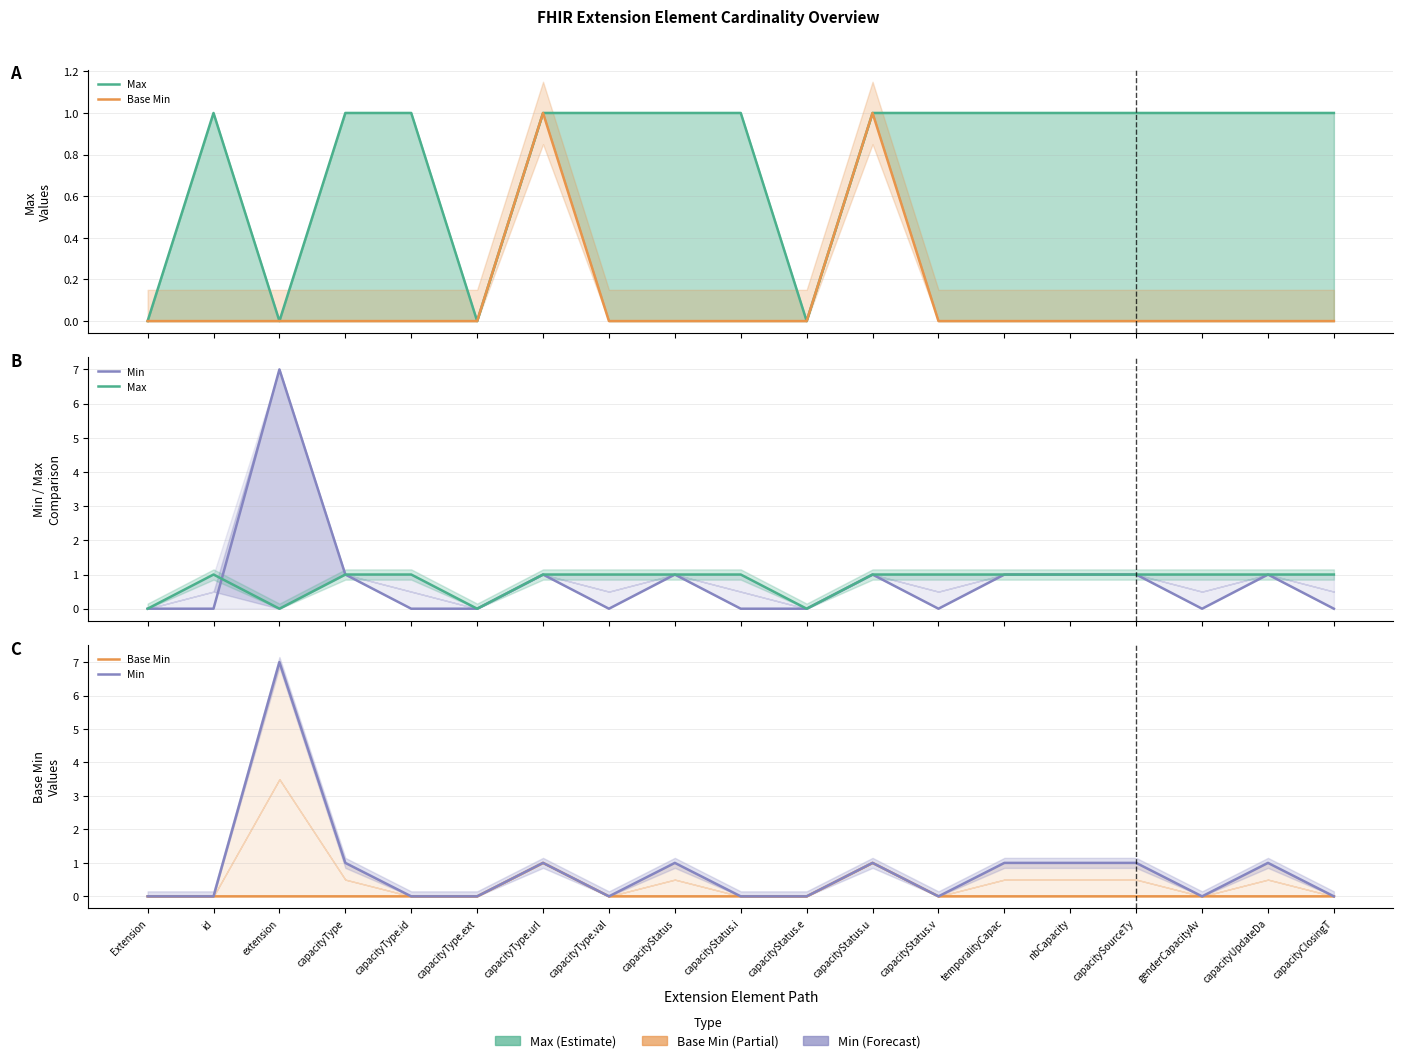

Which series has the largest range (max minus min)?

Min